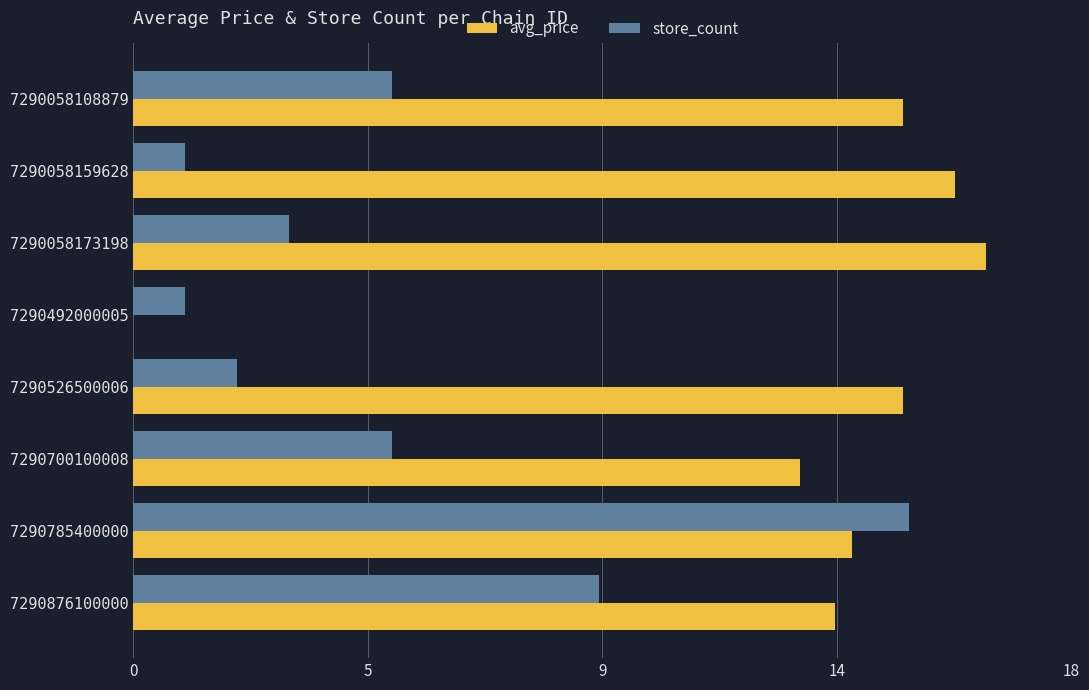

What are all the series names shown in the legend?

avg_price, store_count